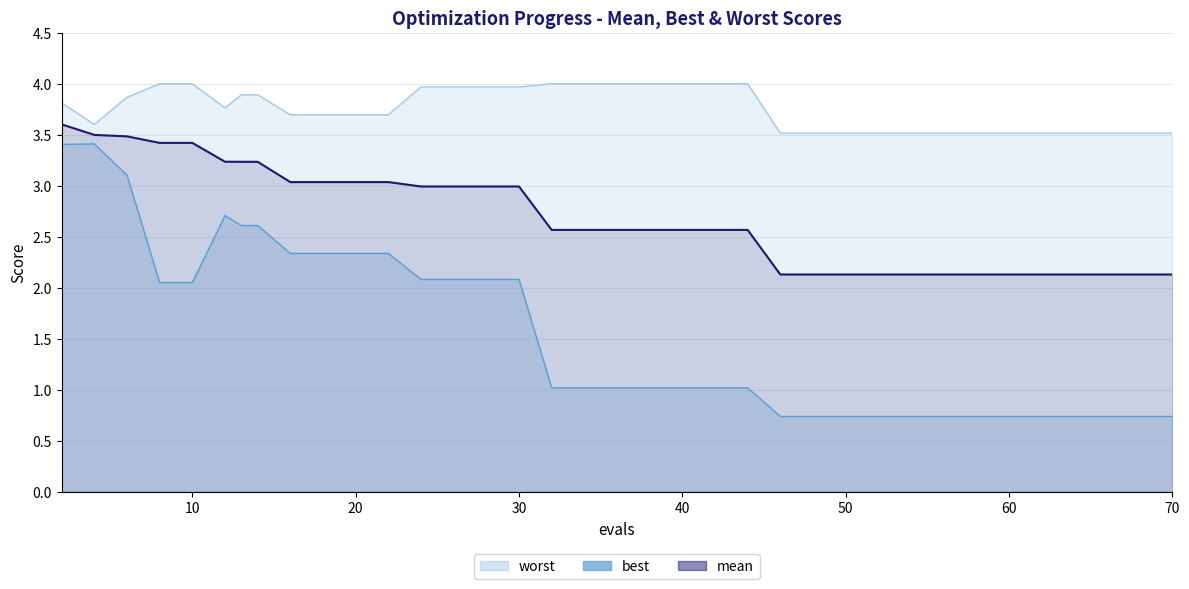

What is the lowest value of the worst series?

3.5